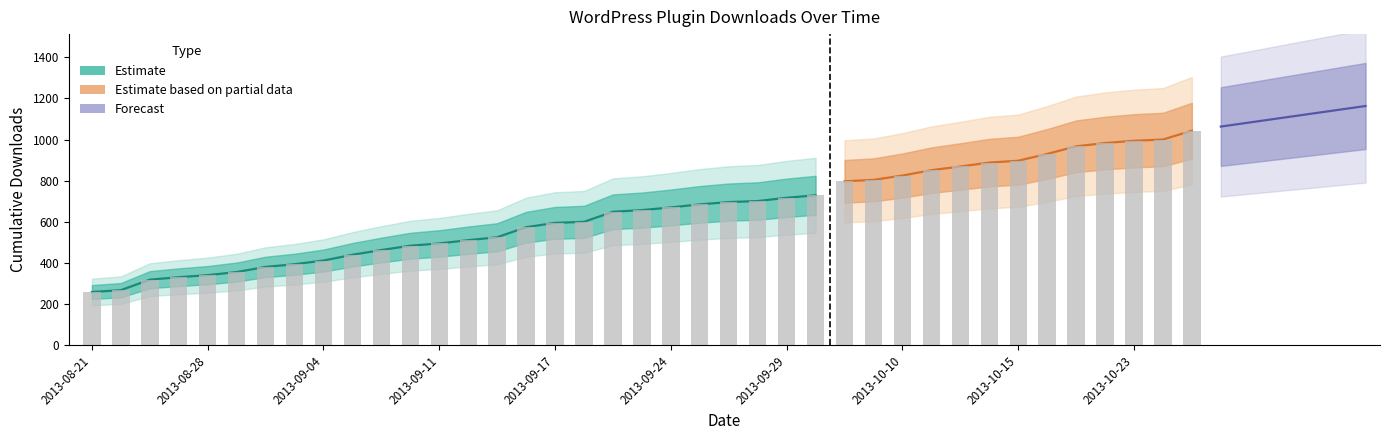

The chart shows a value of 95 at 2013-08-29. True or false?

False